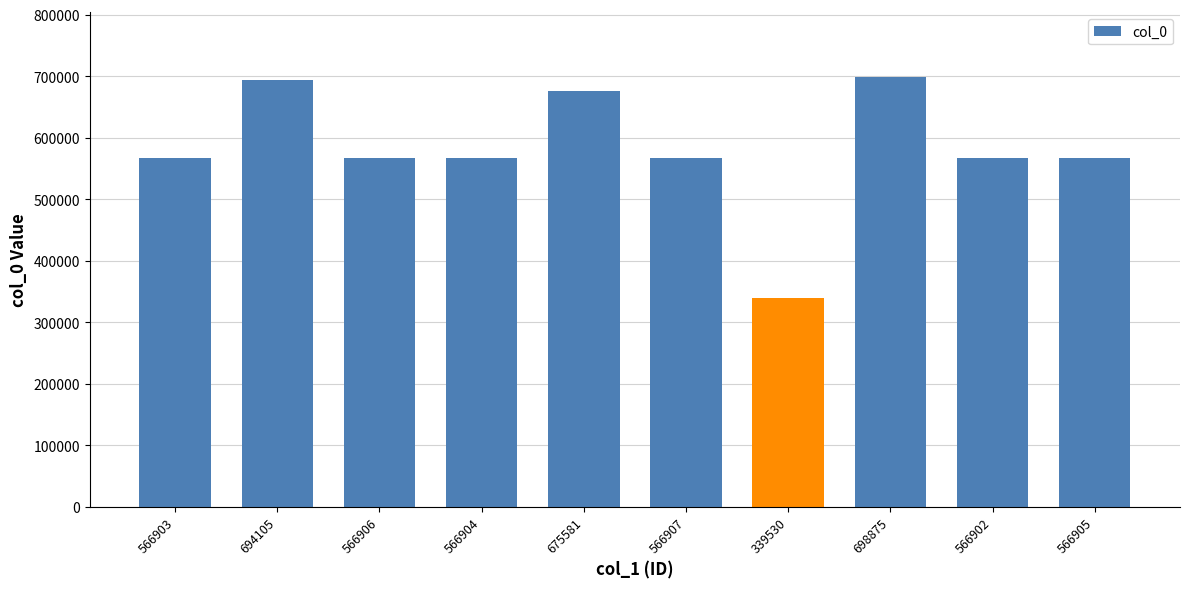

What is the label of the 10th bar from the left?

566905